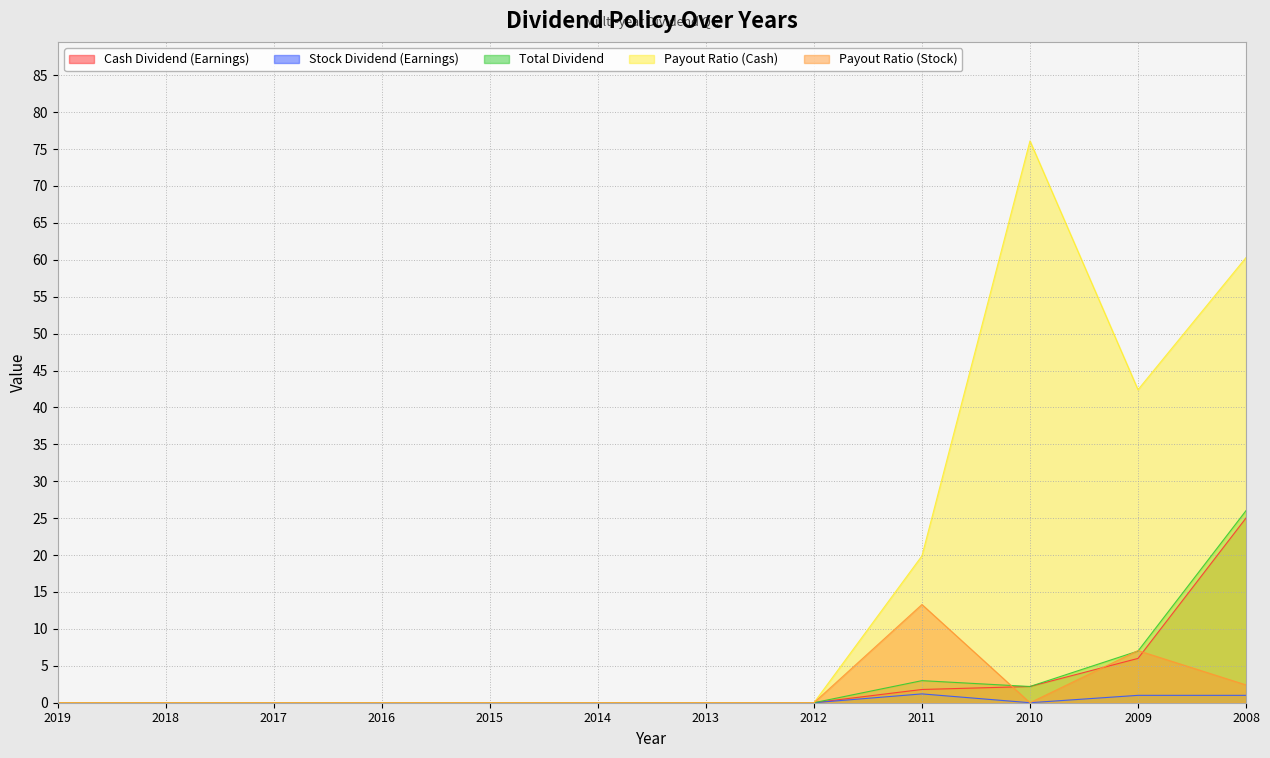

Which series has the largest total across all categories?

Payout Ratio (Cash)